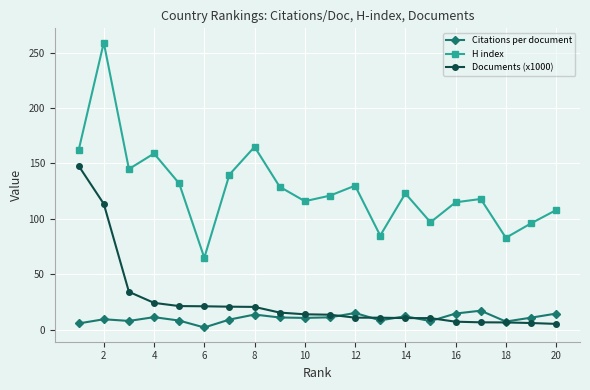

Which series has the widest spread of values?

H index